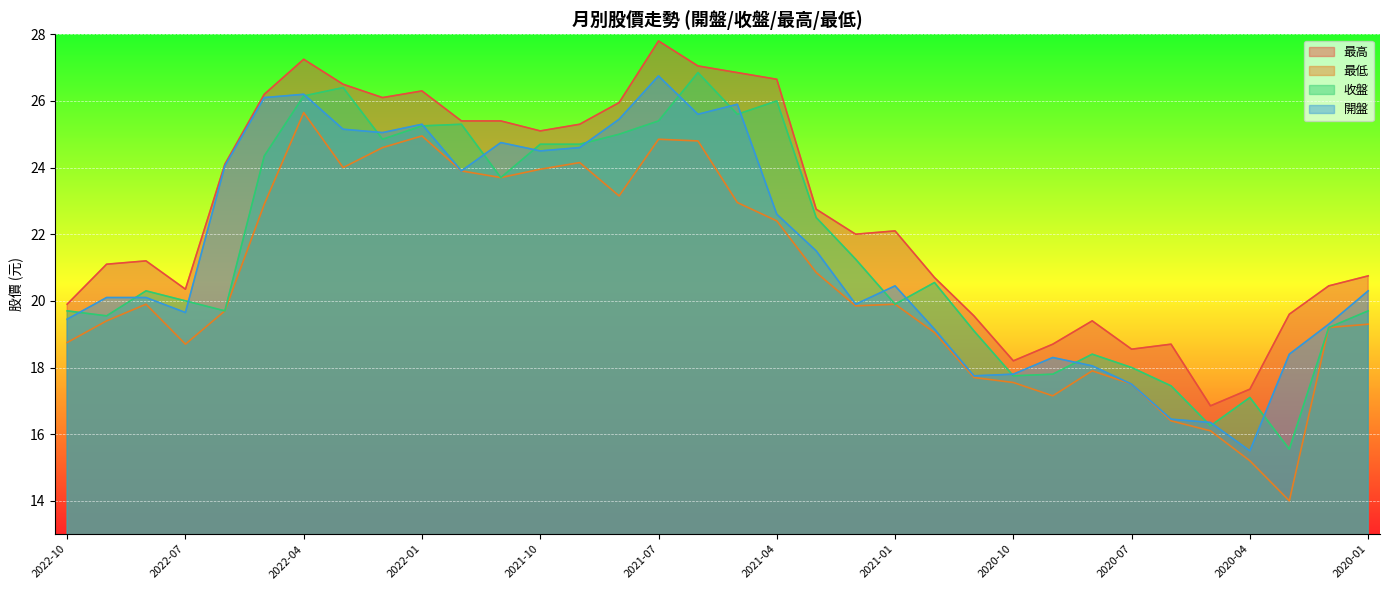

Reading left to right, what are all the values shown in this chart?

最高: 2022-10=19.9	2022-09=21.1	2022-08=21.2	2022-07=20.4	2022-06=24.1	2022-05=26.2	2022-04=27.2	2022-03=26.5	2022-02=26.1	2022-01=26.3	2021-12=25.4	2021-11=25.4	2021-10=25.1	2021-09=25.3	2021-08=25.9	2021-07=27.8	2021-06=27.1	2021-05=26.9	2021-04=26.6	2021-03=22.8	2021-02=22.0	2021-01=22.1	2020-12=20.7	2020-11=19.6	2020-10=18.2	2020-09=18.7	2020-08=19.4	2020-07=18.6	2020-06=18.7	2020-05=16.9	2020-04=17.4	2020-03=19.6	2020-02=20.4	2020-01=20.8
最低: 2022-10=18.8	2022-09=19.4	2022-08=19.9	2022-07=18.7	2022-06=19.7	2022-05=22.9	2022-04=25.6	2022-03=24.0	2022-02=24.6	2022-01=24.9	2021-12=23.9	2021-11=23.7	2021-10=23.9	2021-09=24.1	2021-08=23.1	2021-07=24.9	2021-06=24.8	2021-05=22.9	2021-04=22.4	2021-03=20.9	2021-02=19.9	2021-01=19.9	2020-12=19.1	2020-11=17.7	2020-10=17.6	2020-09=17.1	2020-08=17.9	2020-07=17.5	2020-06=16.4	2020-05=16.1	2020-04=15.2	2020-03=14.0	2020-02=19.2	2020-01=19.3
收盤: 2022-10=19.7	2022-09=19.6	2022-08=20.3	2022-07=20.0	2022-06=19.7	2022-05=24.4	2022-04=26.1	2022-03=26.4	2022-02=24.9	2022-01=25.2	2021-12=25.3	2021-11=23.7	2021-10=24.7	2021-09=24.7	2021-08=25.0	2021-07=25.4	2021-06=26.9	2021-05=25.6	2021-04=26.0	2021-03=22.5	2021-02=21.2	2021-01=19.9	2020-12=20.6	2020-11=19.1	2020-10=17.8	2020-09=17.8	2020-08=18.4	2020-07=18.0	2020-06=17.4	2020-05=16.2	2020-04=17.1	2020-03=15.6	2020-02=19.2	2020-01=19.7
開盤: 2022-10=19.4	2022-09=20.1	2022-08=20.1	2022-07=19.6	2022-06=24.1	2022-05=26.1	2022-04=26.2	2022-03=25.1	2022-02=25.1	2022-01=25.3	2021-12=23.9	2021-11=24.8	2021-10=24.5	2021-09=24.6	2021-08=25.4	2021-07=26.8	2021-06=25.6	2021-05=25.9	2021-04=22.6	2021-03=21.5	2021-02=19.9	2021-01=20.4	2020-12=19.1	2020-11=17.8	2020-10=17.8	2020-09=18.3	2020-08=18.1	2020-07=17.5	2020-06=16.4	2020-05=16.4	2020-04=15.5	2020-03=18.4	2020-02=19.3	2020-01=20.3